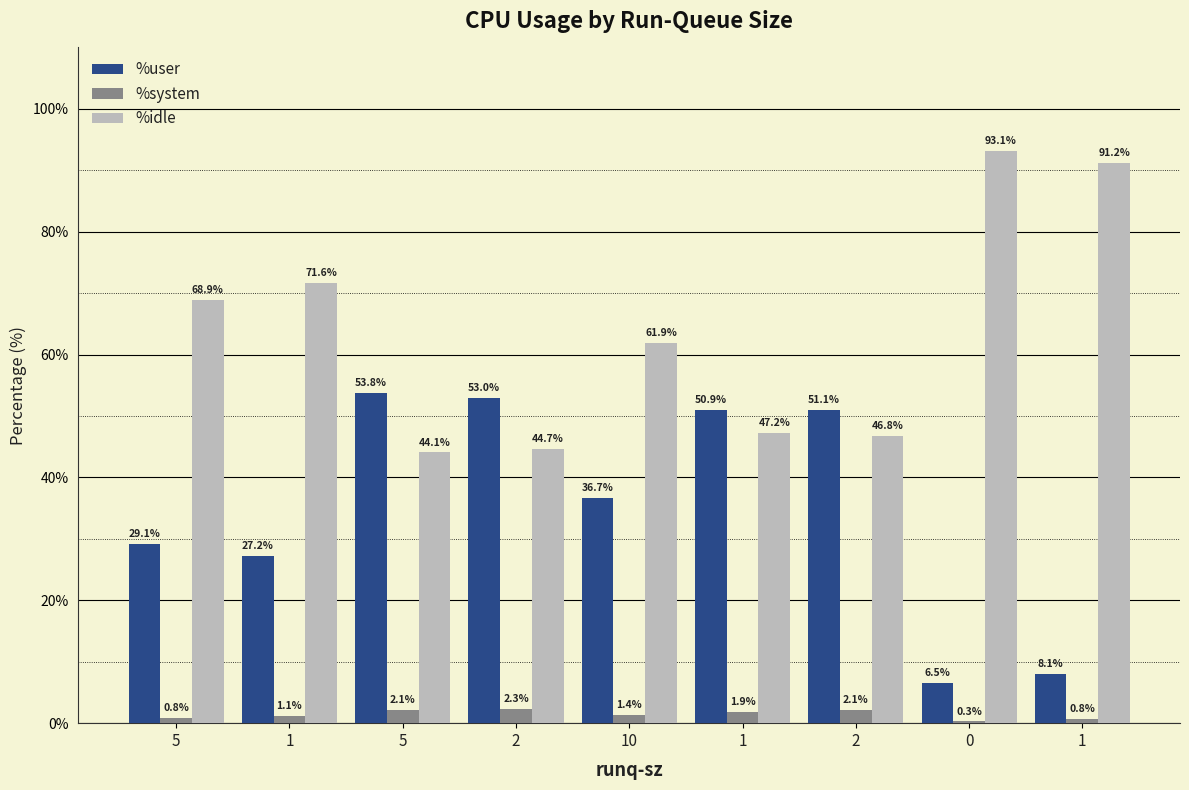

What is the sum of the %user values at 10 and 2?

89.6